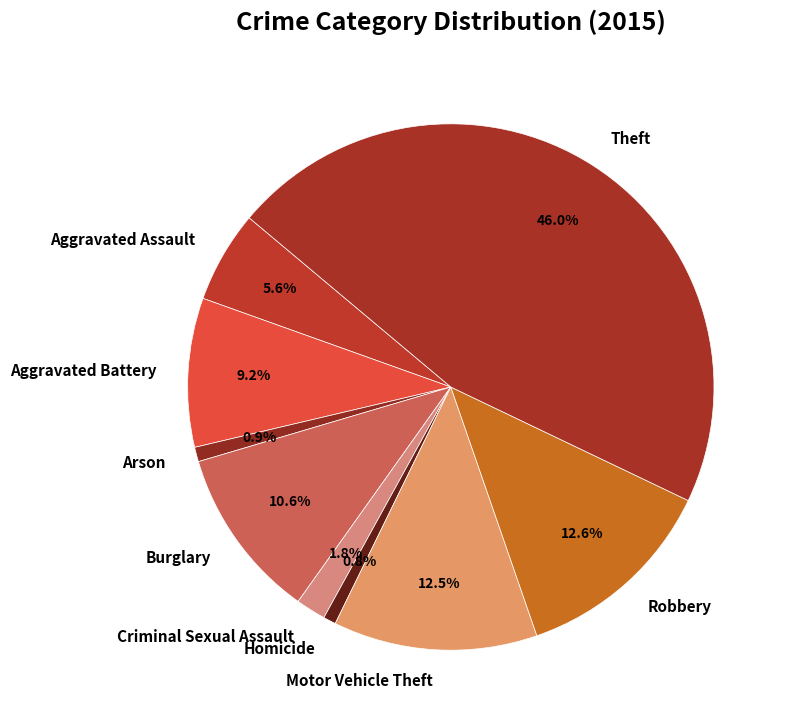

Is Theft the majority of the pie?

No